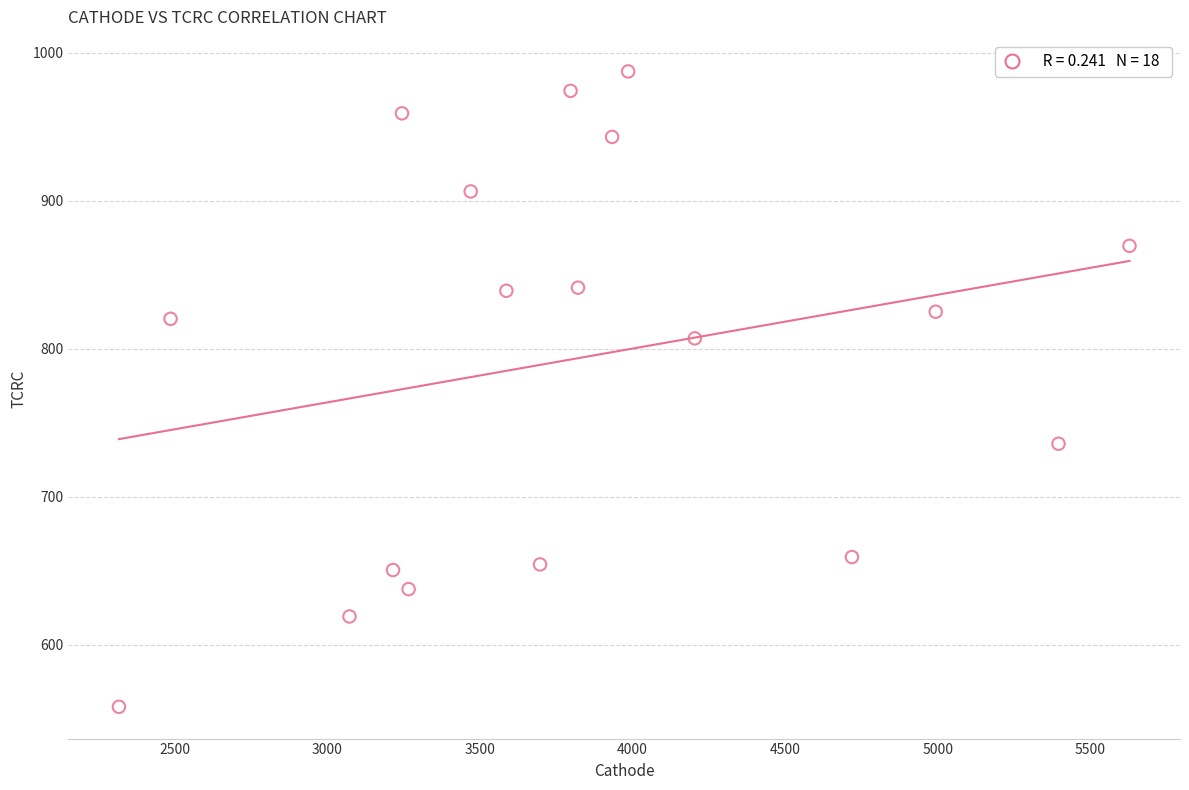

What is the range of Y values (max minus min)?

429.5